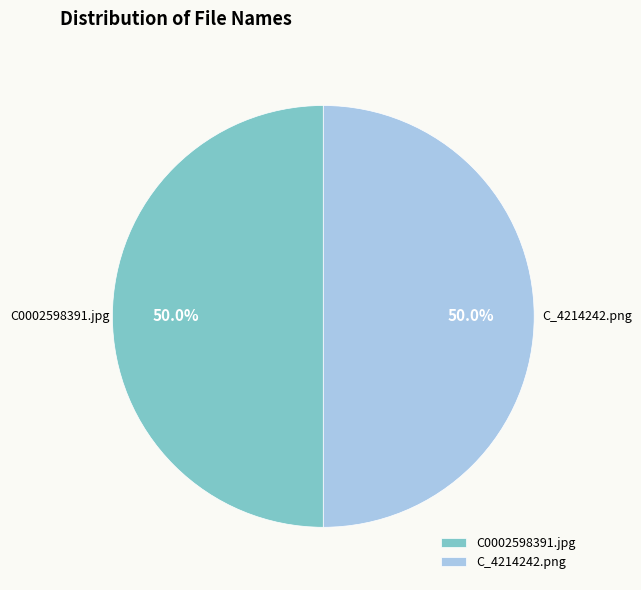

How many slices are in this pie chart?

2